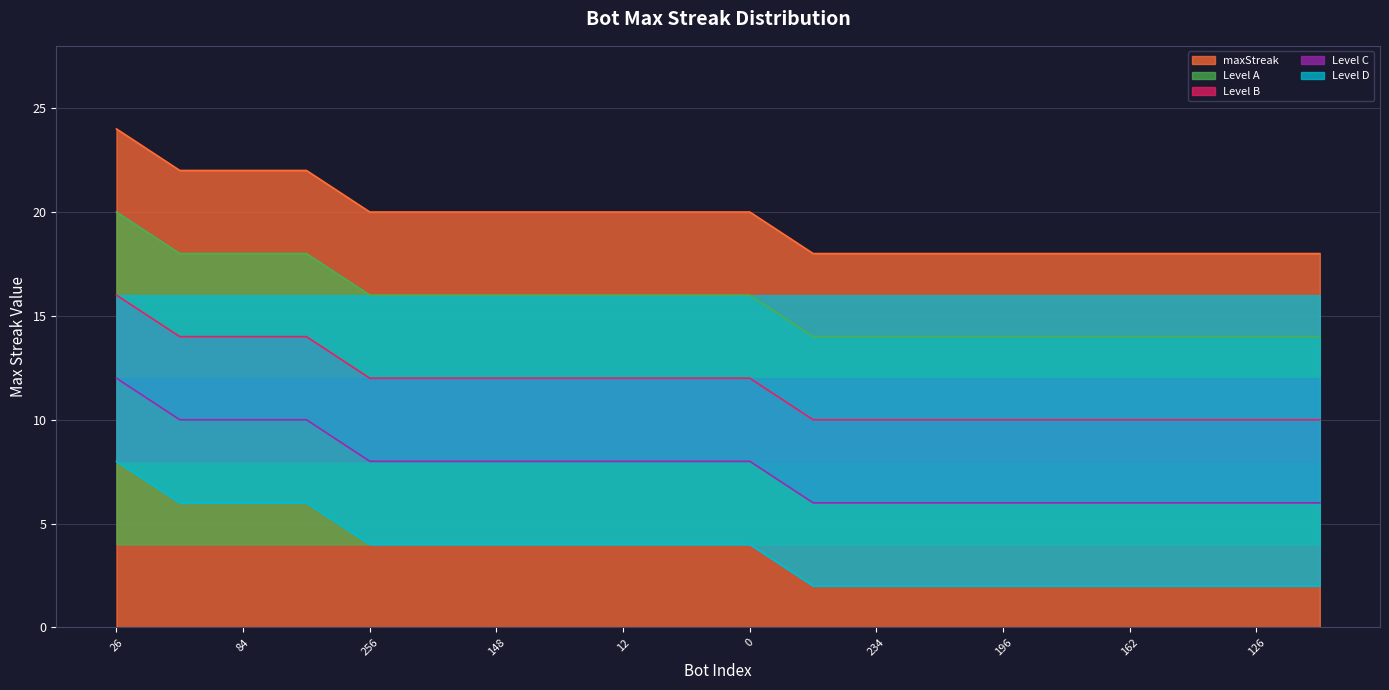

What is the difference between the maximum and minimum values in the maxStreak series?

6